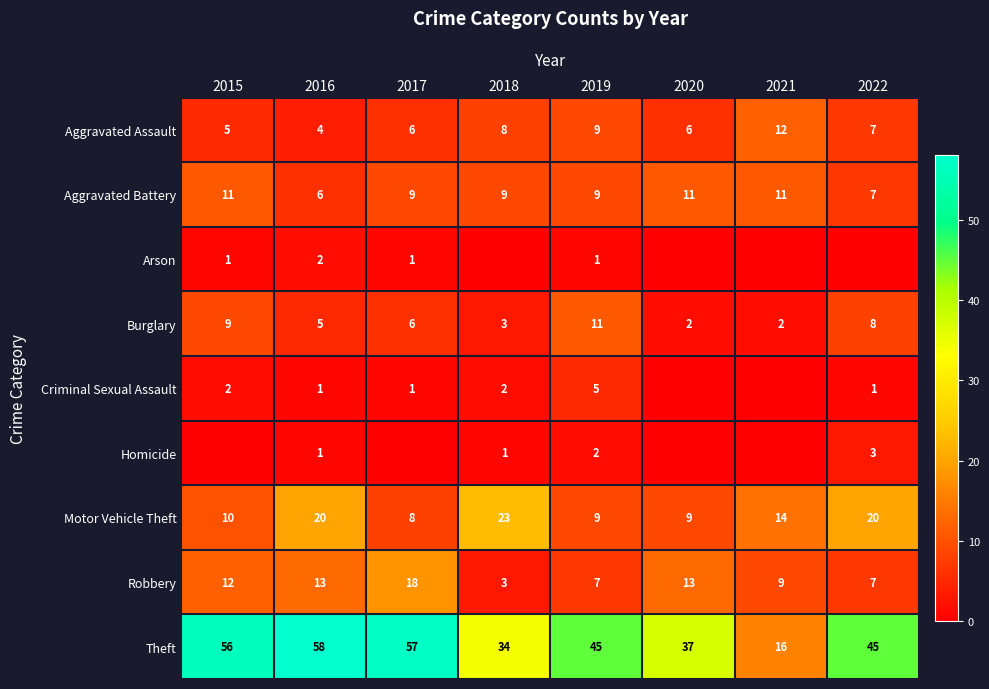

How many data points does each series have?

8